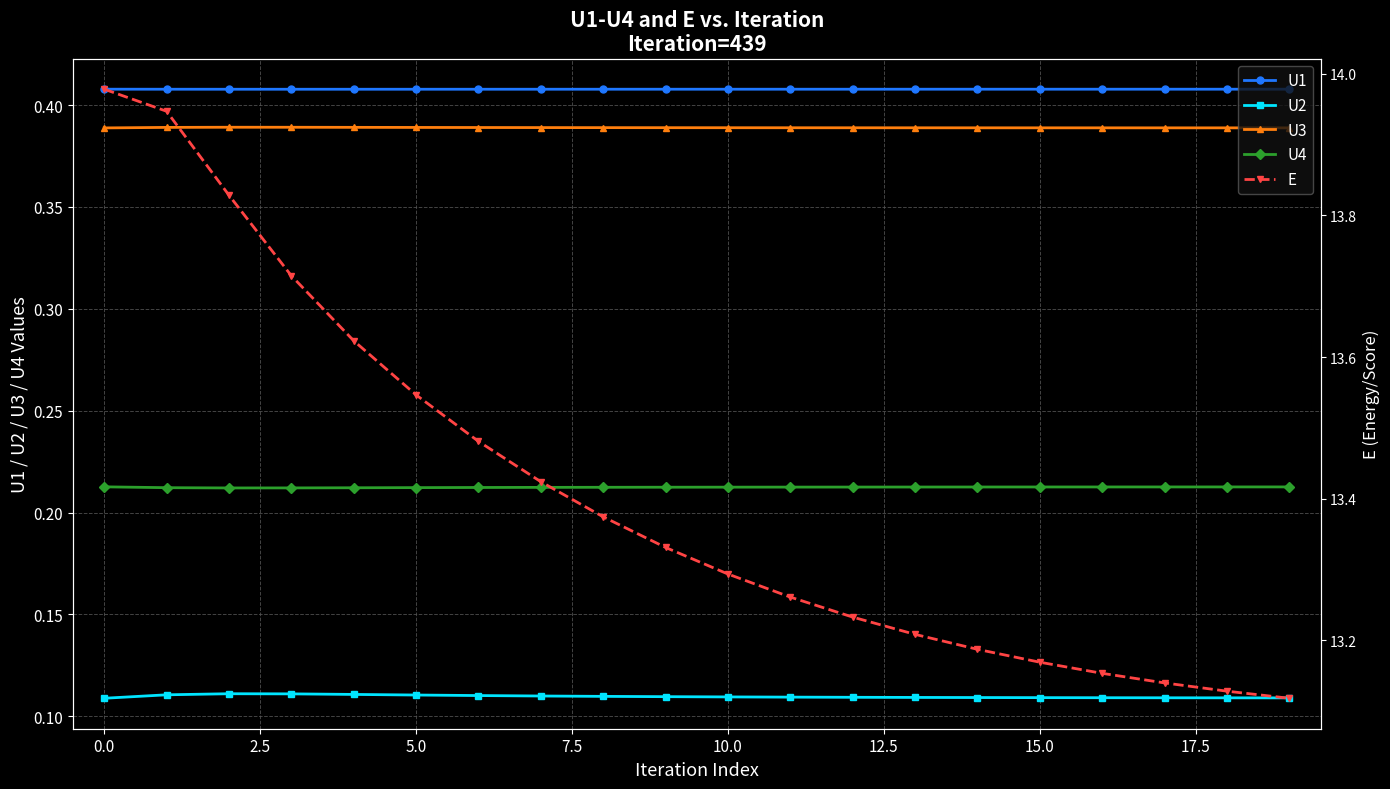

At how many categories does at least one series exceed 12?

20